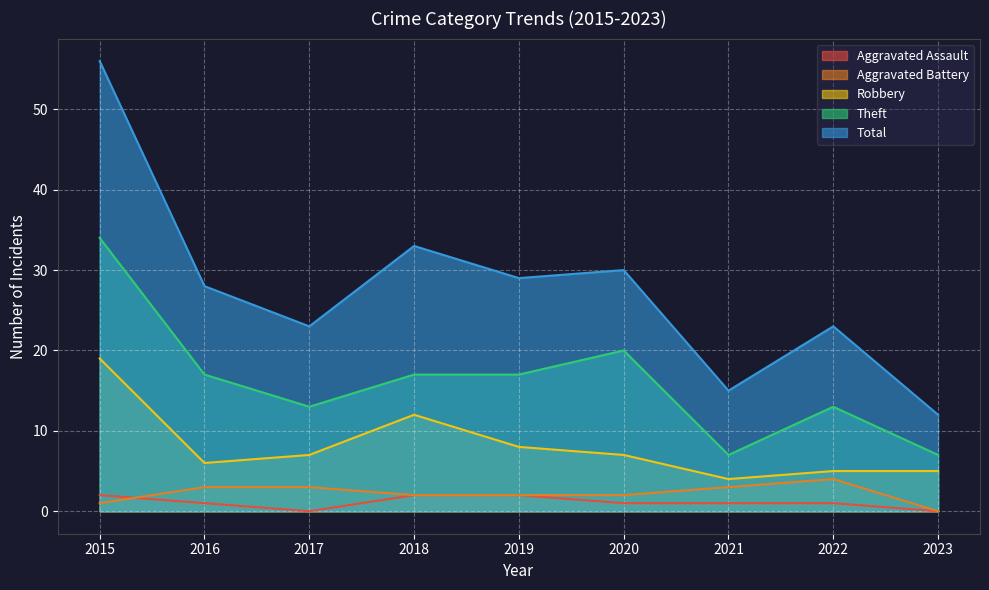

What is the difference between the highest and lowest values at 2016?

27